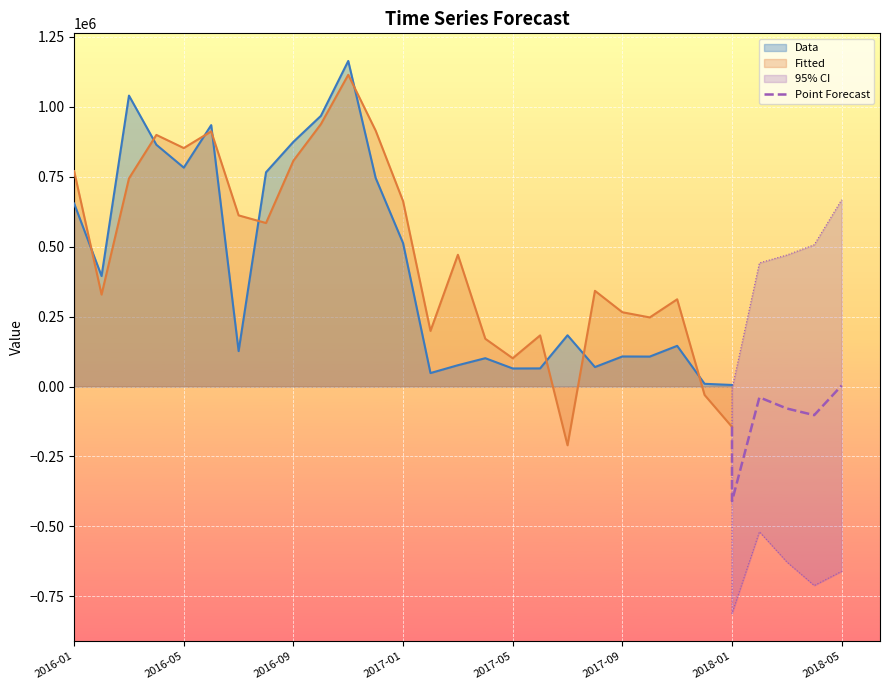

True or false: Fitted and Data intersect in this chart.

True